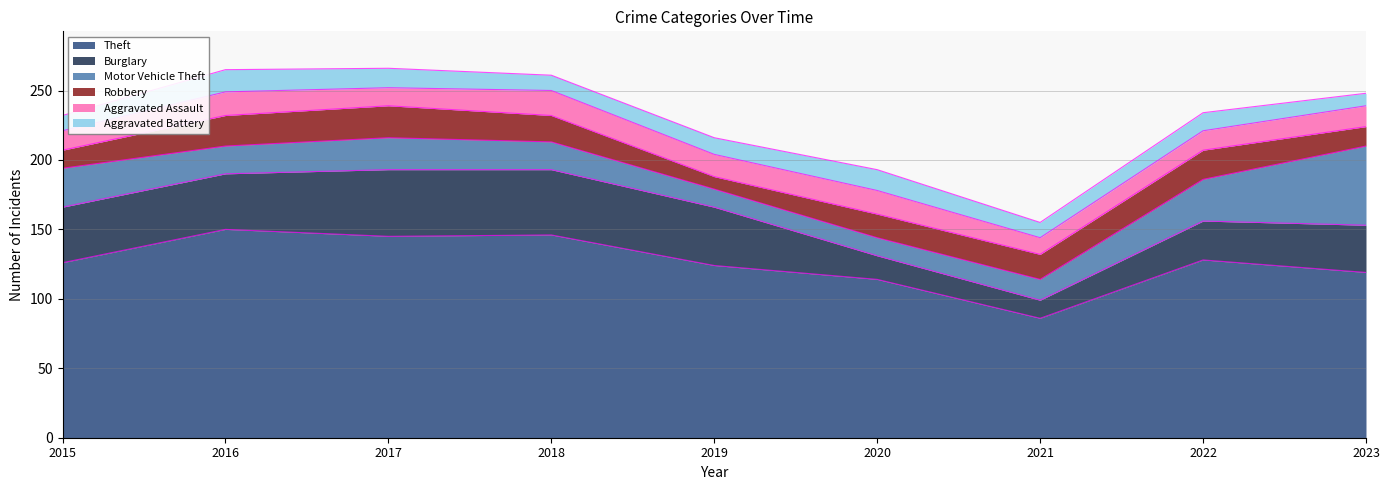

Reading left to right, extract all data points from this chart.

Theft: 126	150	145	146	124	114	86	128	119
Burglary: 40	40	48	47	42	17	13	28	34
Motor Vehicle Theft: 28	20	23	20	13	13	15	30	57
Robbery: 13	22	23	19	9	17	18	21	14
Aggravated Assault: 14	17	13	18	16	17	12	14	15
Aggravated Battery: 11	16	14	11	12	15	11	13	9